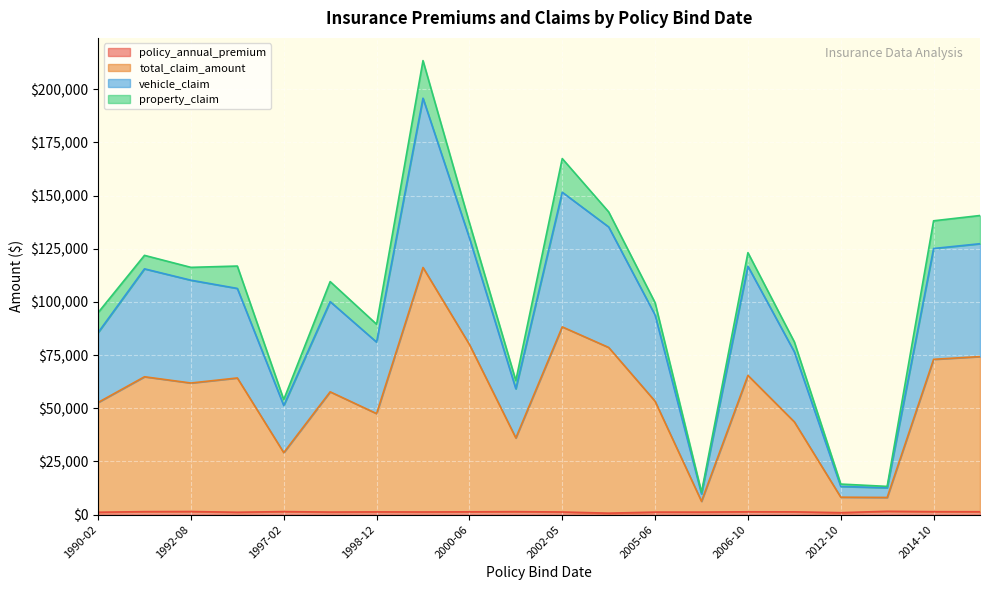

What is the sum of all vehicle_claim values?

787660.0